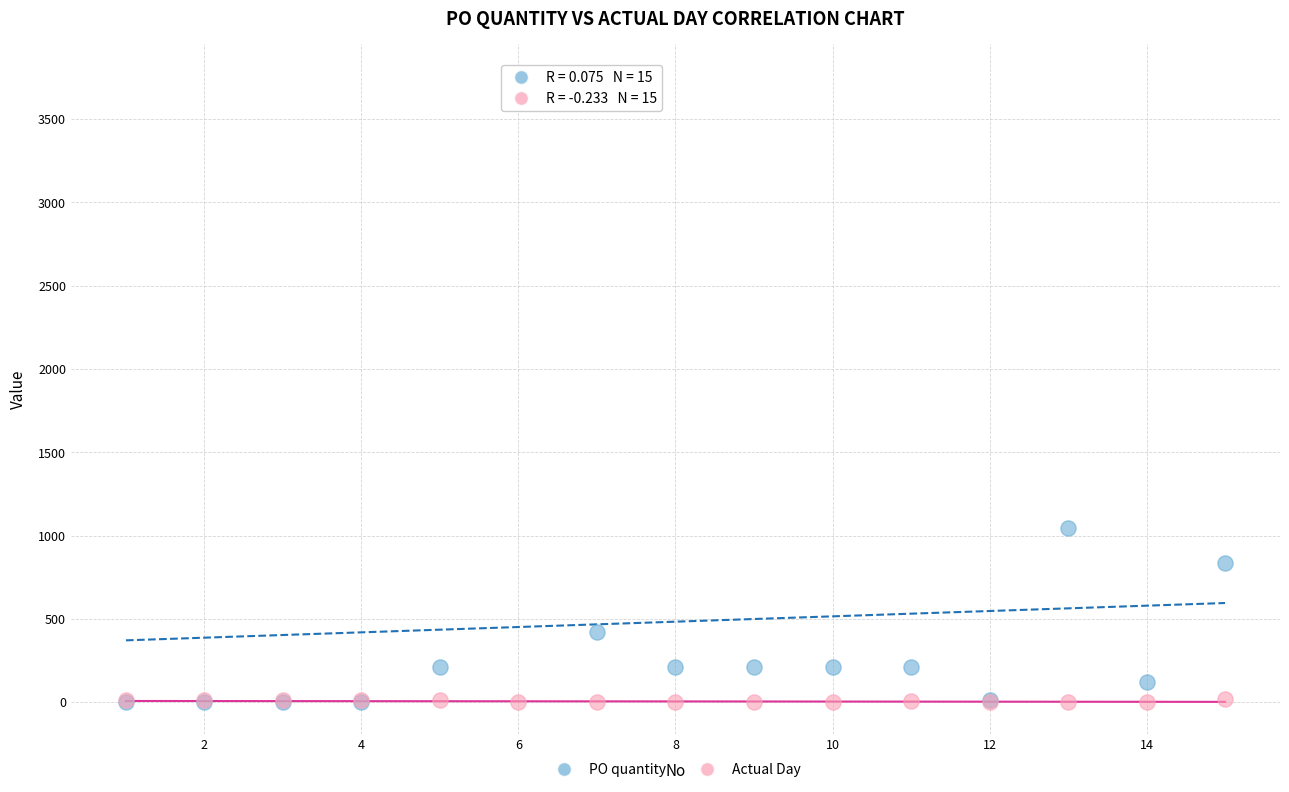

Across all series, what Y value is closest to 1880?

1045